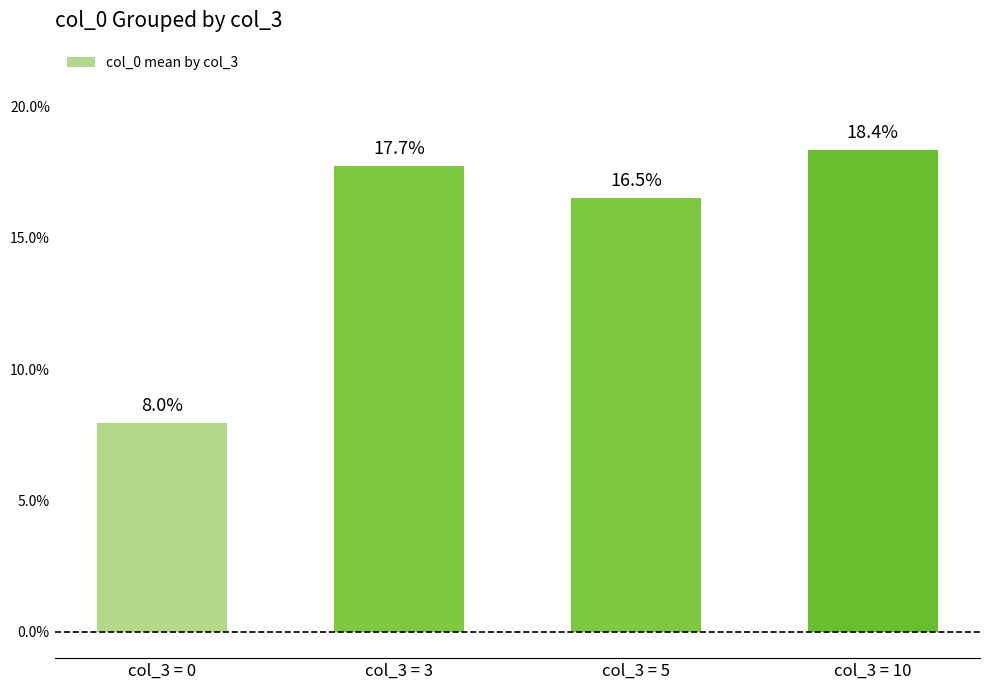

Where is the data nearest to the value 13?

col_3 = 5